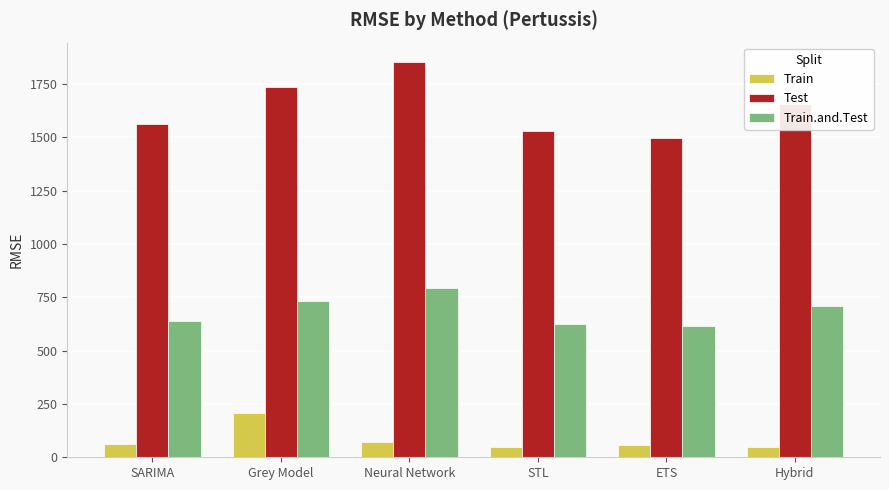

Which series changed the most between Neural Network and STL?

Test